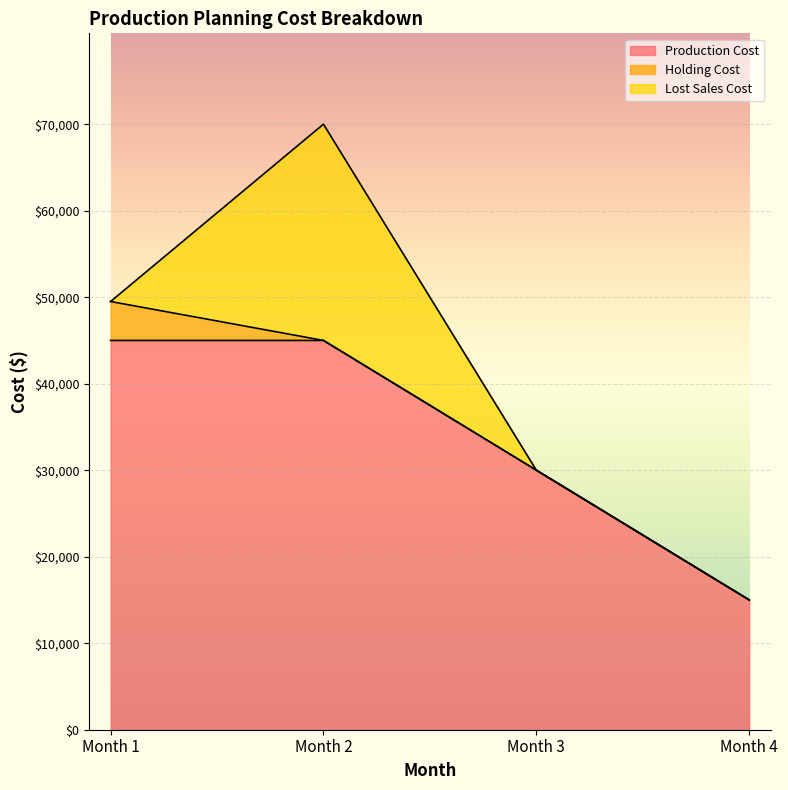

Between Month 3 and Month 4, which is larger?

Month 3